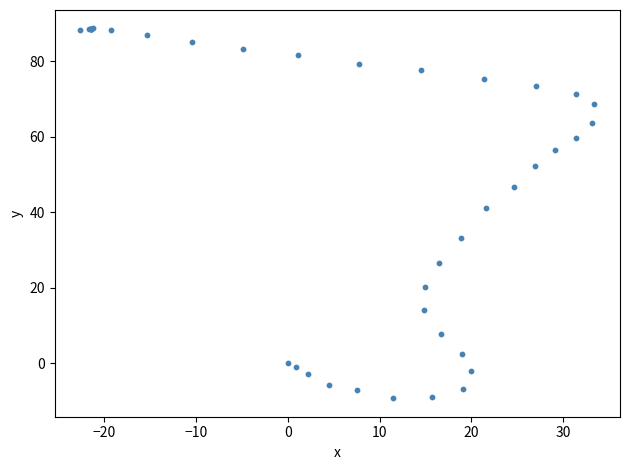

What Y value in the scatter plot is closest to 39?

41.1